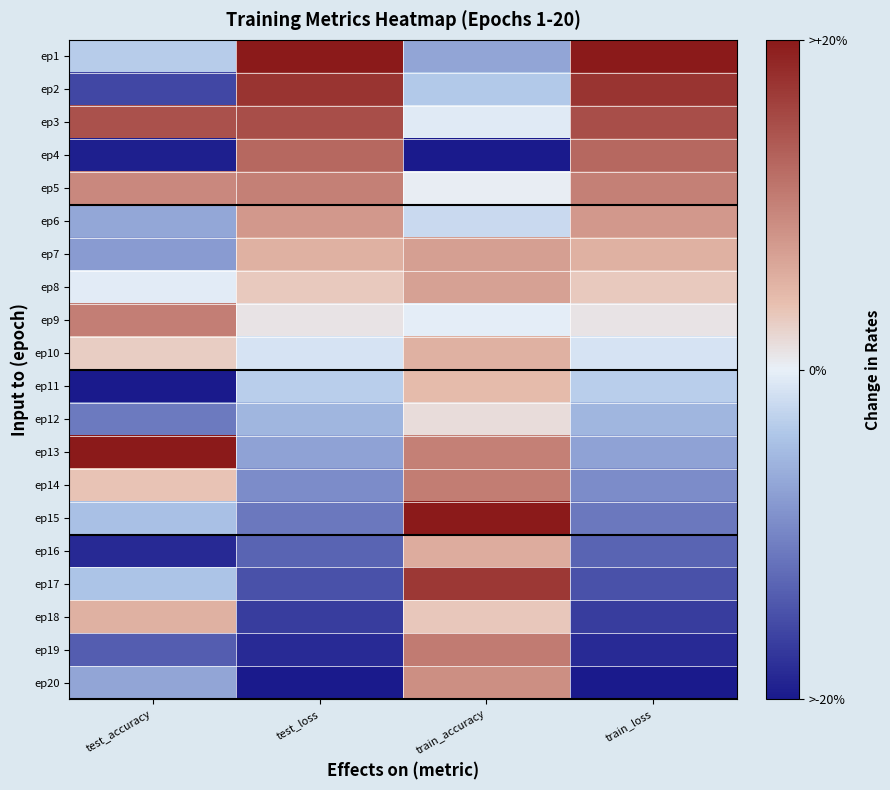

At how many categories does at least one series exceed 0?

4